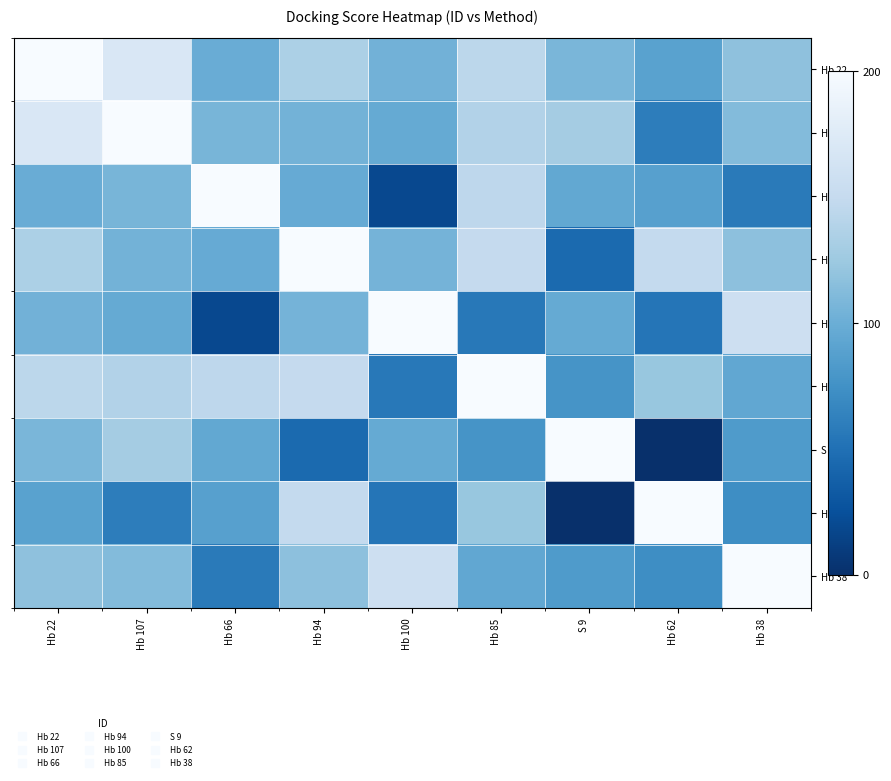

At which category does the chart reach its minimum across all series?

Hb 62